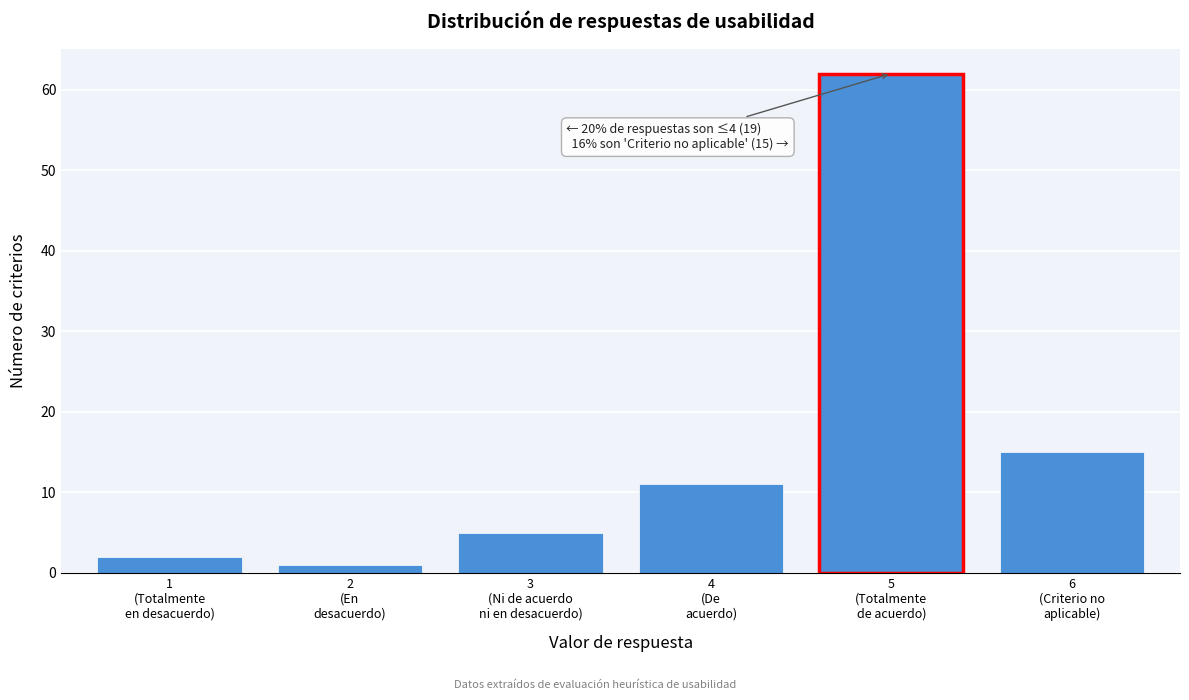

Reading left to right, extract all data points from this chart.

2	1	5	11	62	15